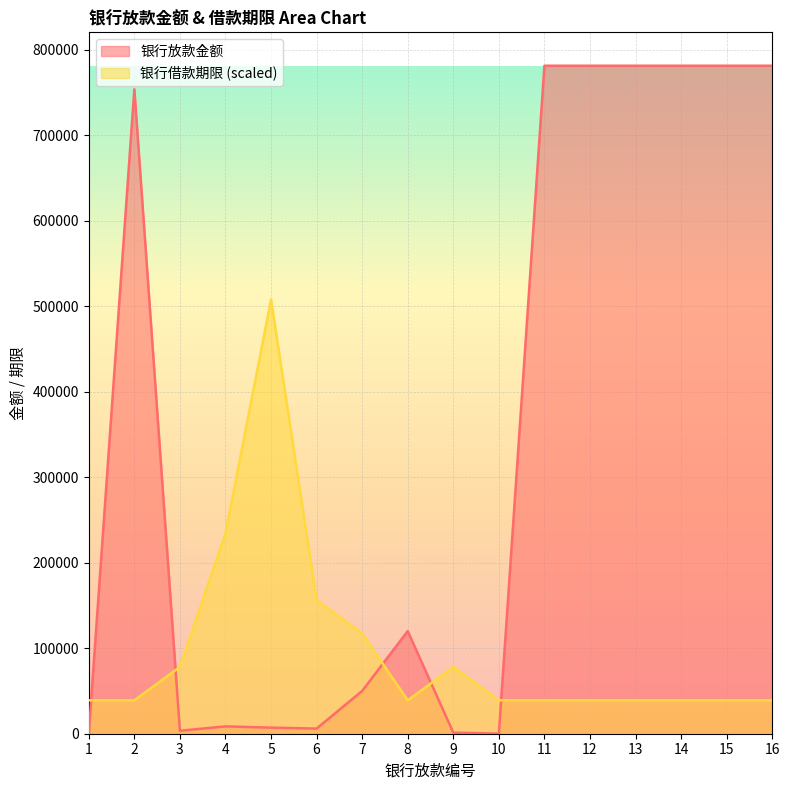

Is the value of 银行借款期限 at 10 greater than the value of 银行放款金额 at 1?

Yes